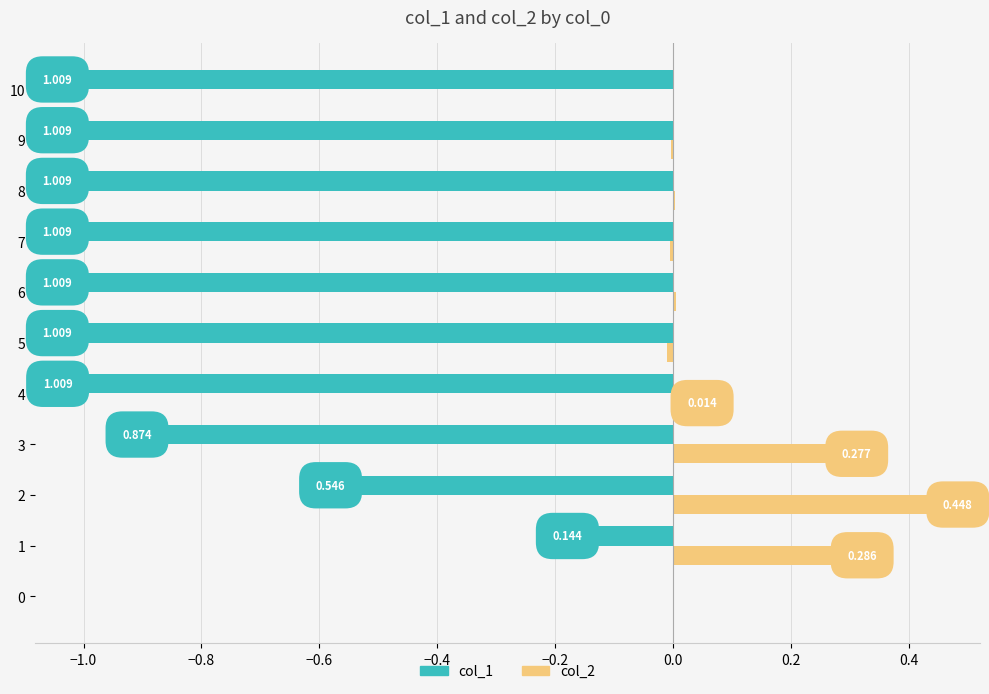

What is the difference between the second highest and second lowest values in the col_2 series?

0.3